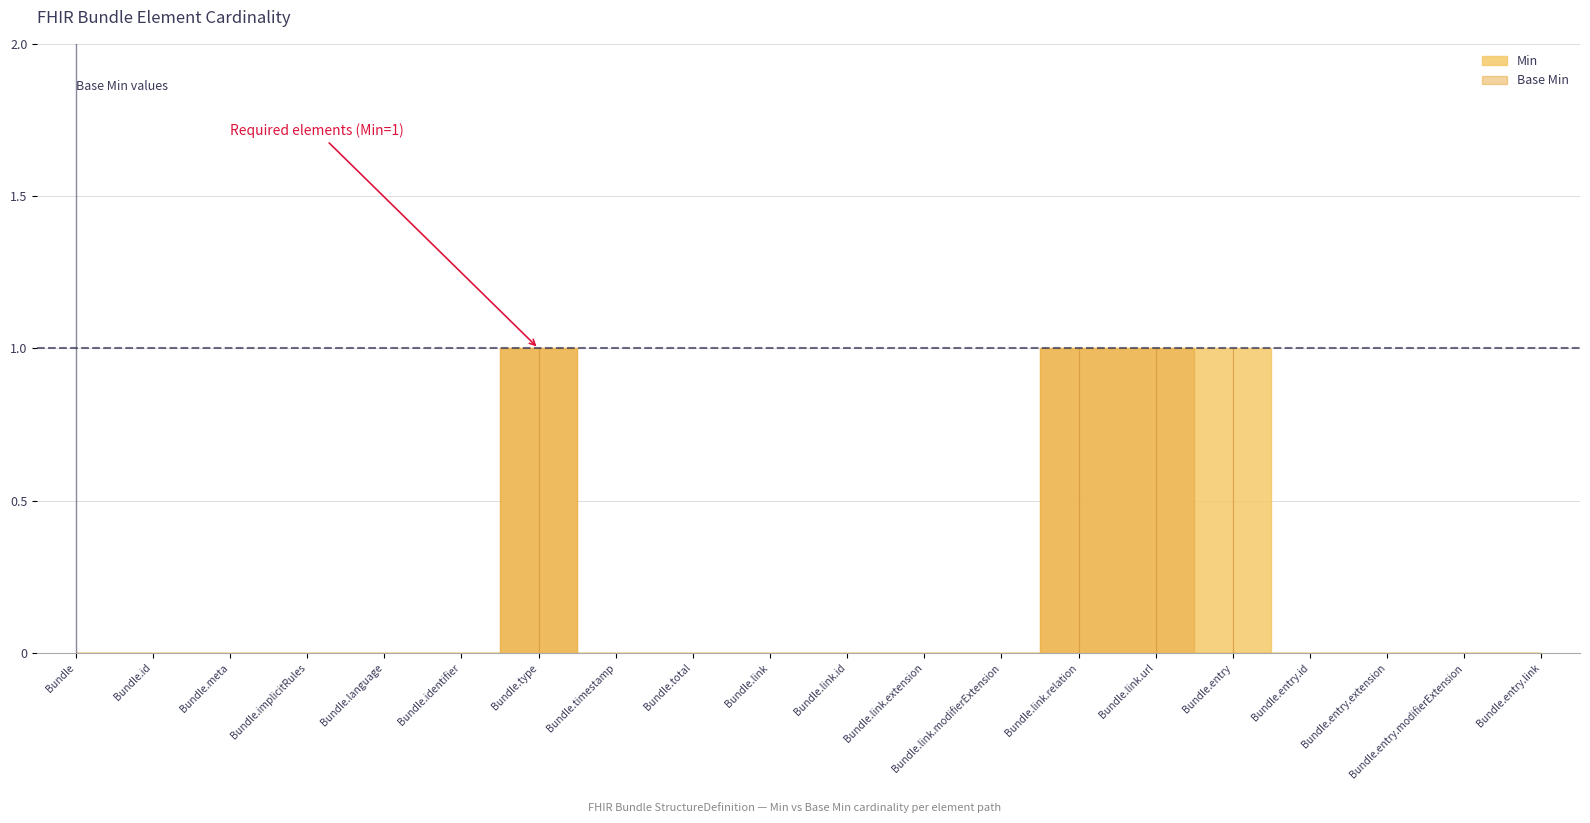

Which series has the largest total across all categories?

Min